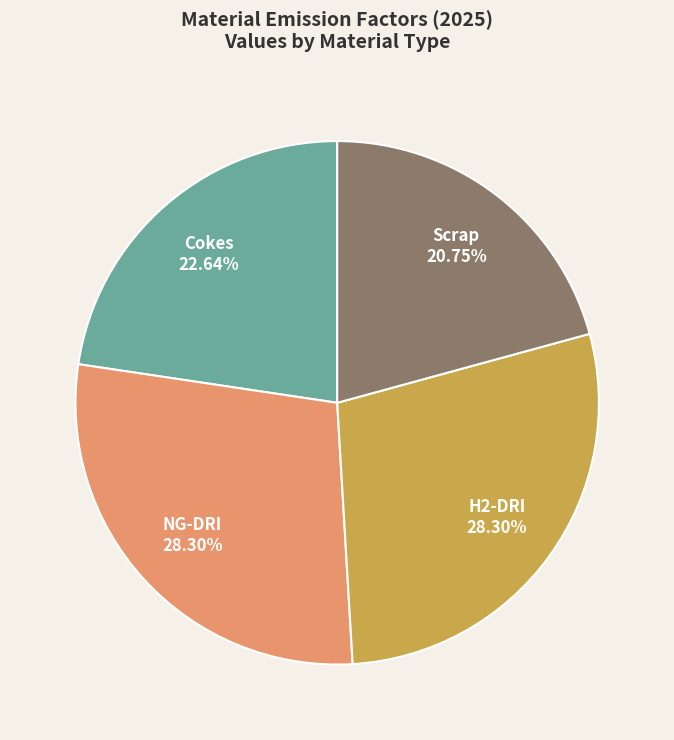

Is NG-DRI the majority of the pie?

No